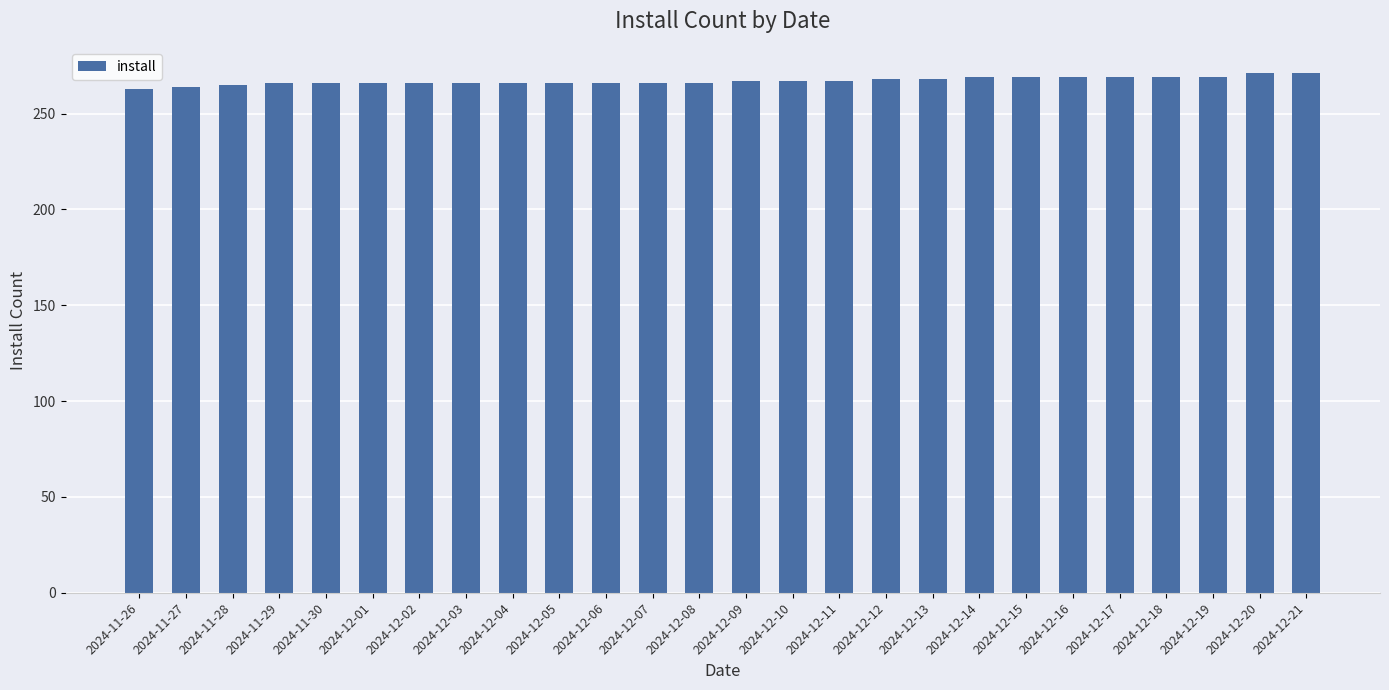

What is the ratio of the value at 2024-12-17 to the value at 2024-12-10?

1.0